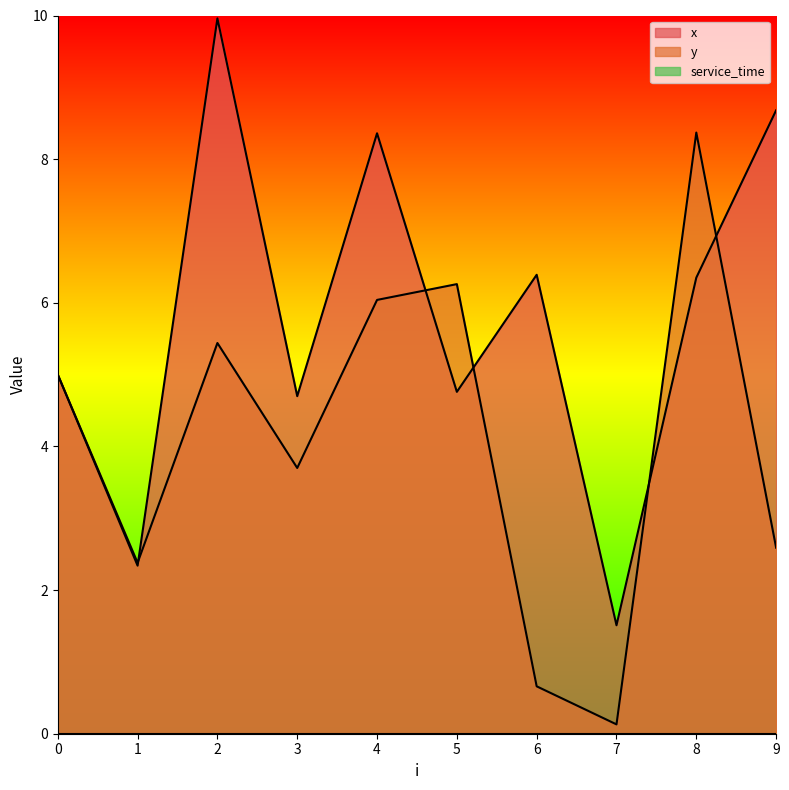

What is the difference between the second highest and minimum values in the y series?

6.1